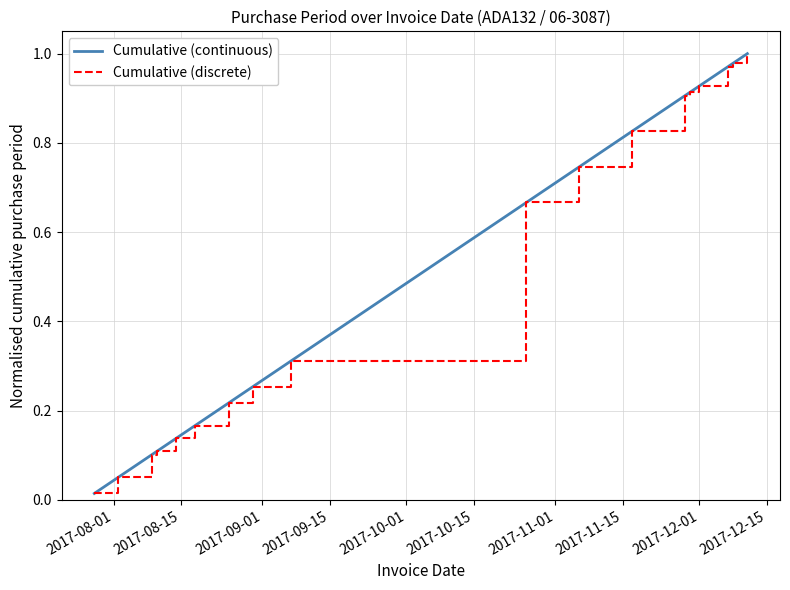

What is the sum of all Cumulative (continuous) values?

9.3